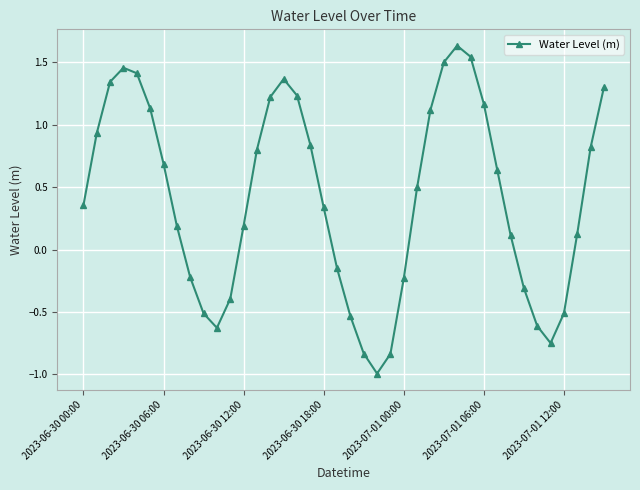

How many values are below 0?

14